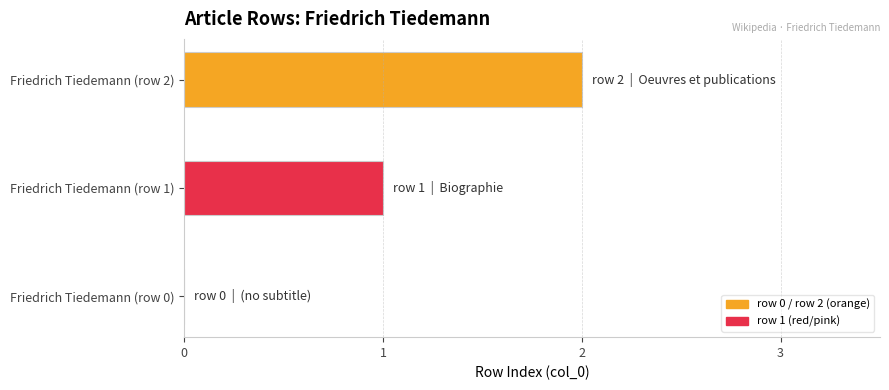

Does the chart contain stacked bars?

No